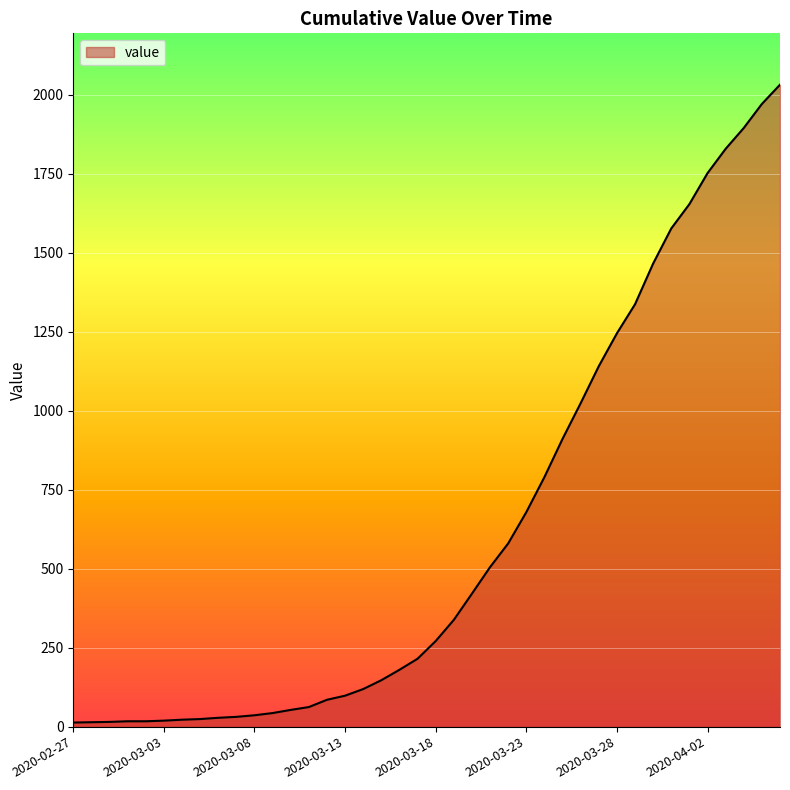

What is the average value?

616